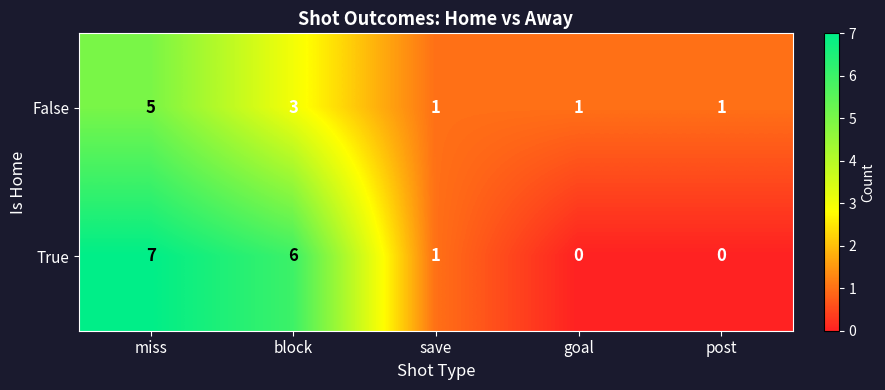

What is the approximate value of True at block?

6